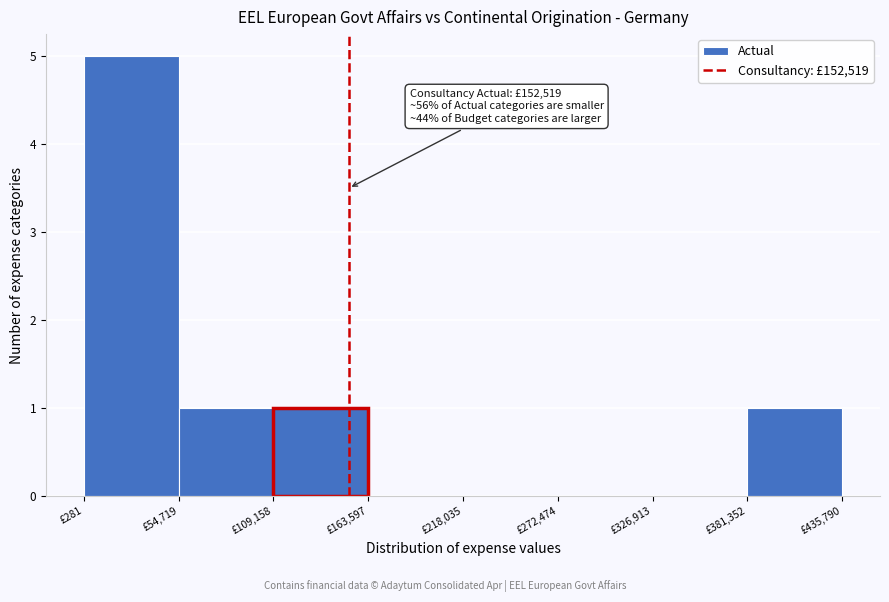

Which range on the x-axis has the tallest bar?

0 to 50000